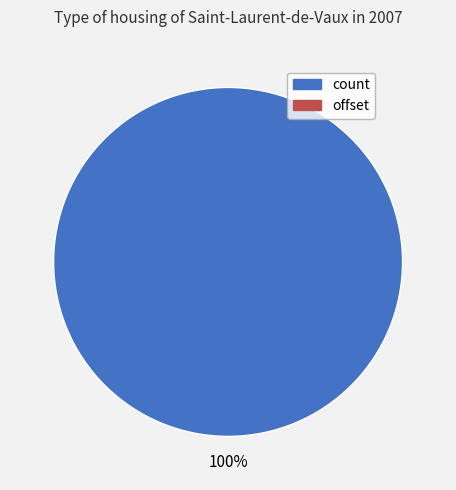

Is there any slice that represents more than half of the pie?

Yes